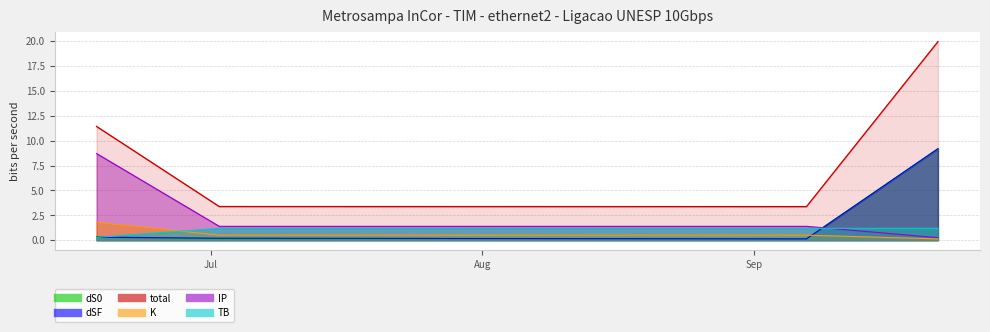

What is the label of the 1st point from the right?

2023-09-22